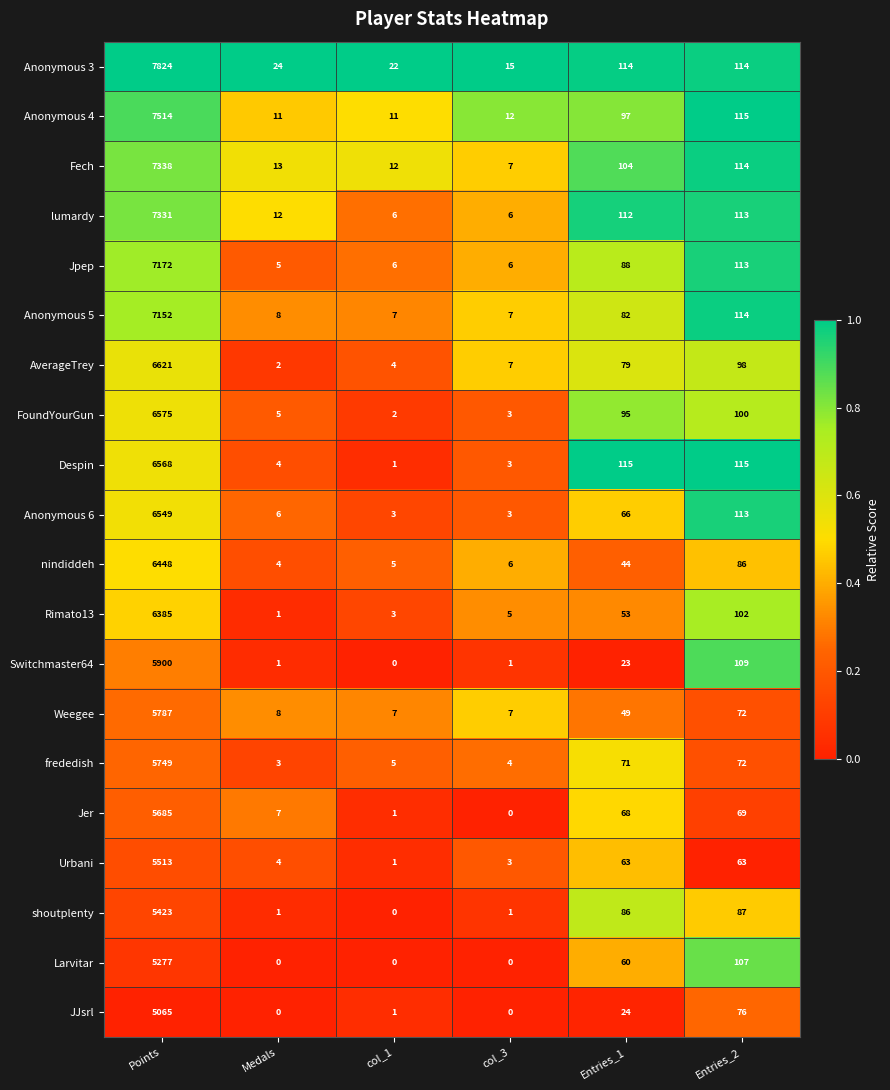

At how many categories does at least one series exceed 0?

6